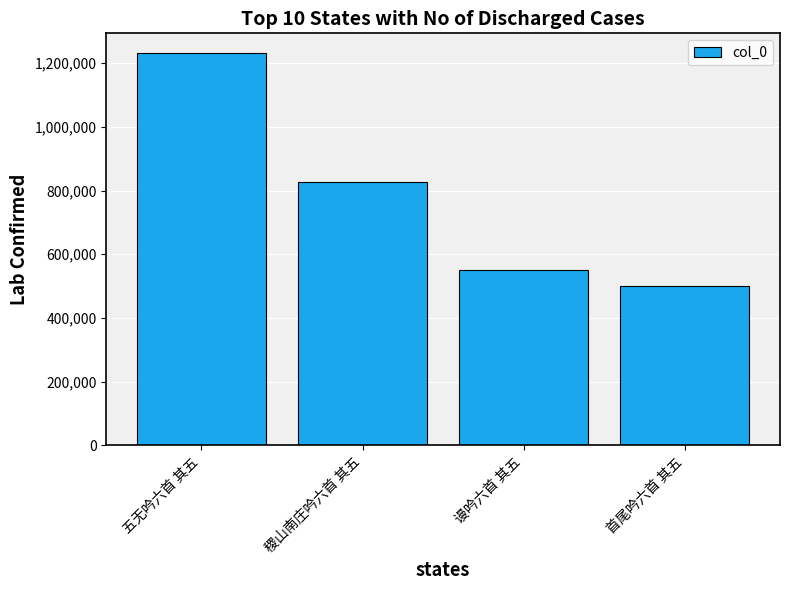

What position from the right is 谩吟六首 其五?

2